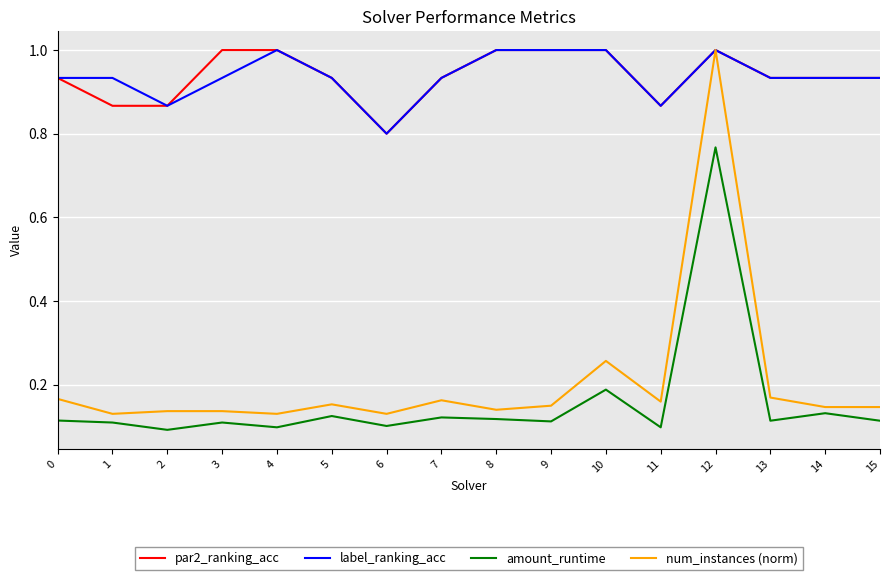

What is the maximum value shown in the chart?

1.0